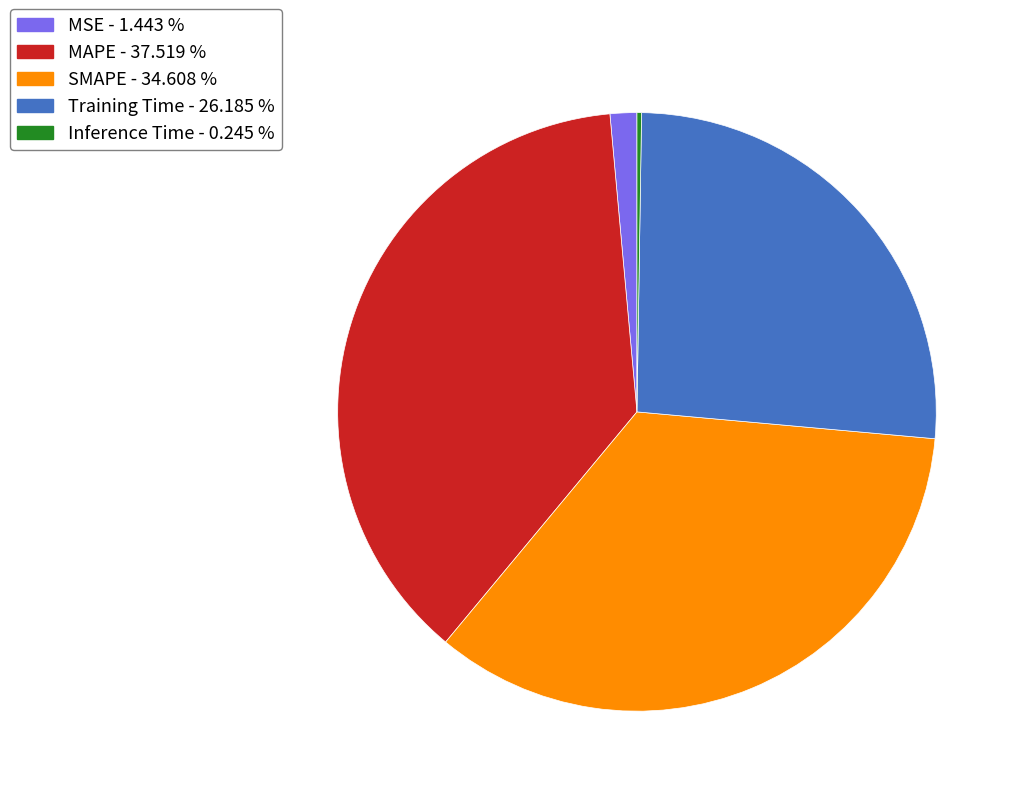

Does any single category account for the majority?

No